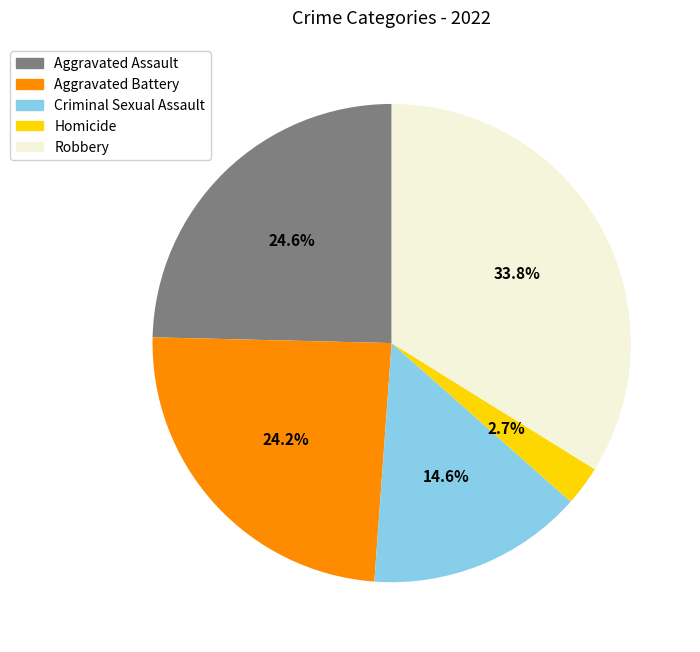

Does Homicide account for over 50% of the chart?

No